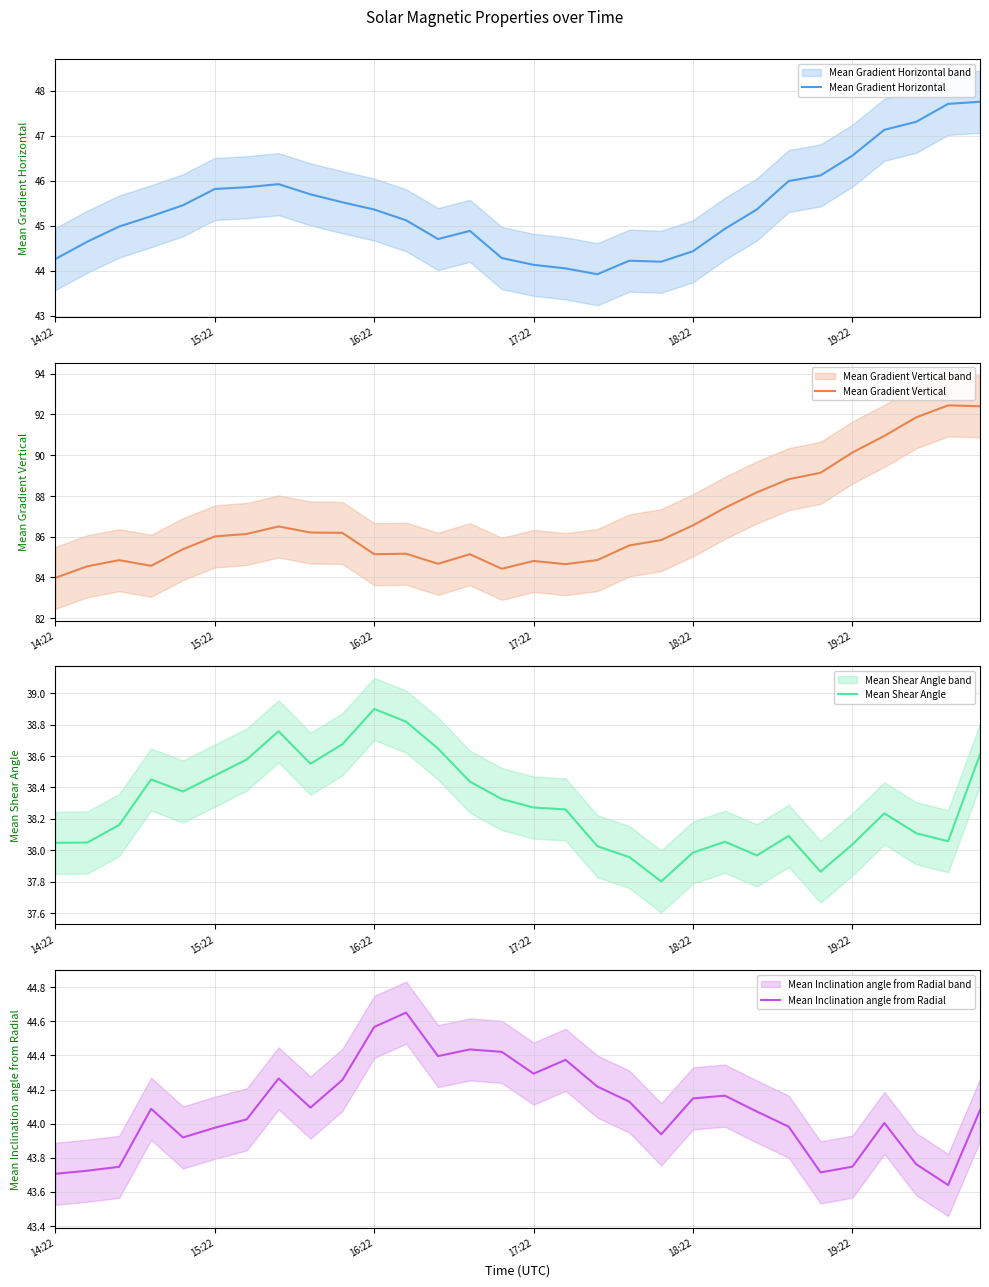

Which category has the highest value in the Mean Shear Angle series?

16:22